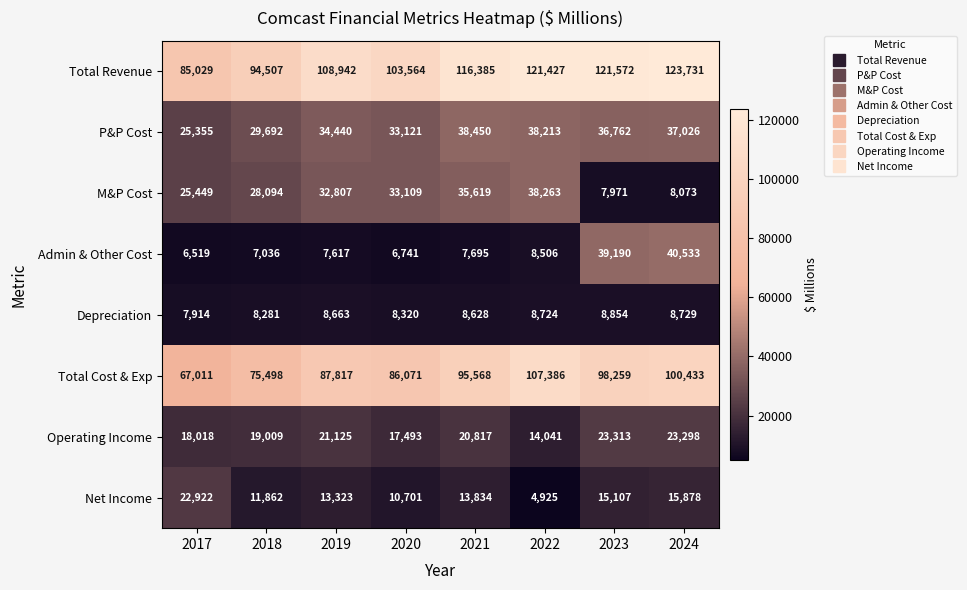

True or false: Net Income has a value of 23448 at 2024.

False